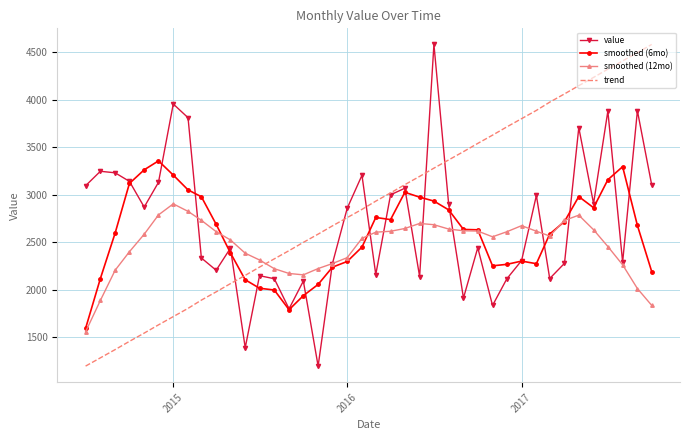

Which series has the largest total across all categories?

trend